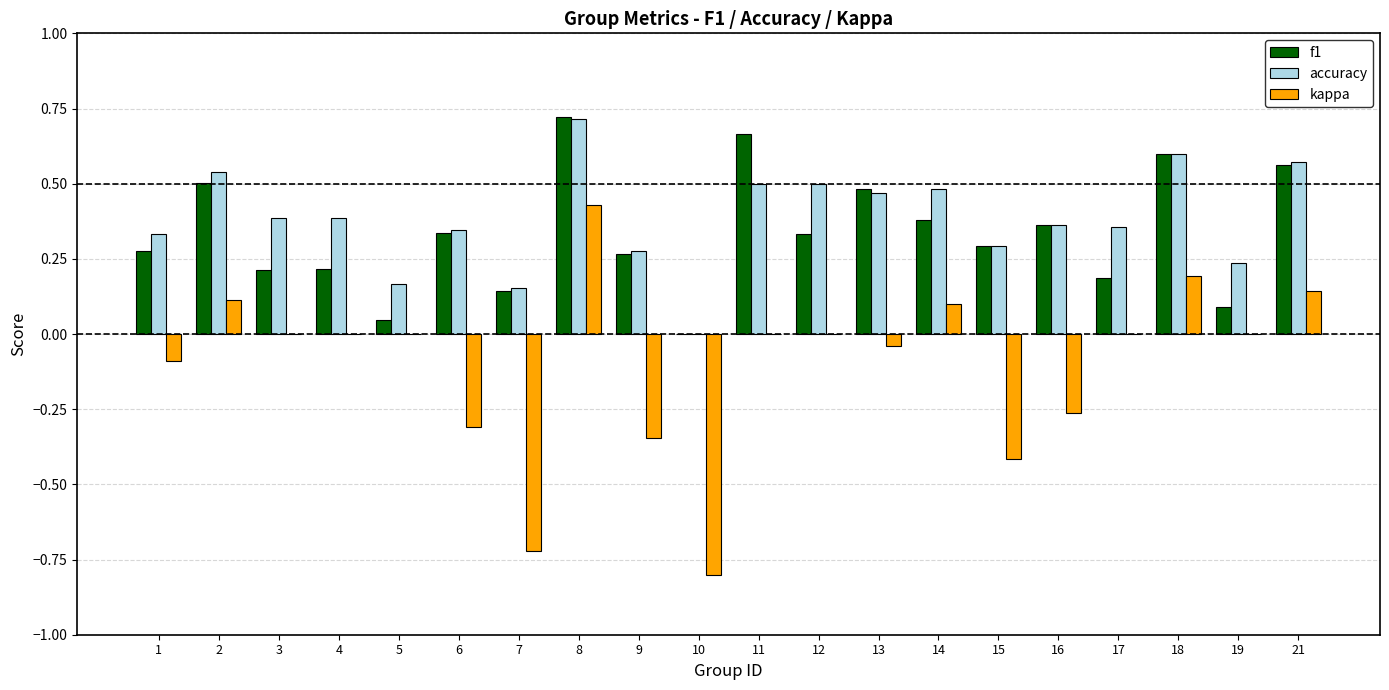

At which category is the sum across all series the highest?

8